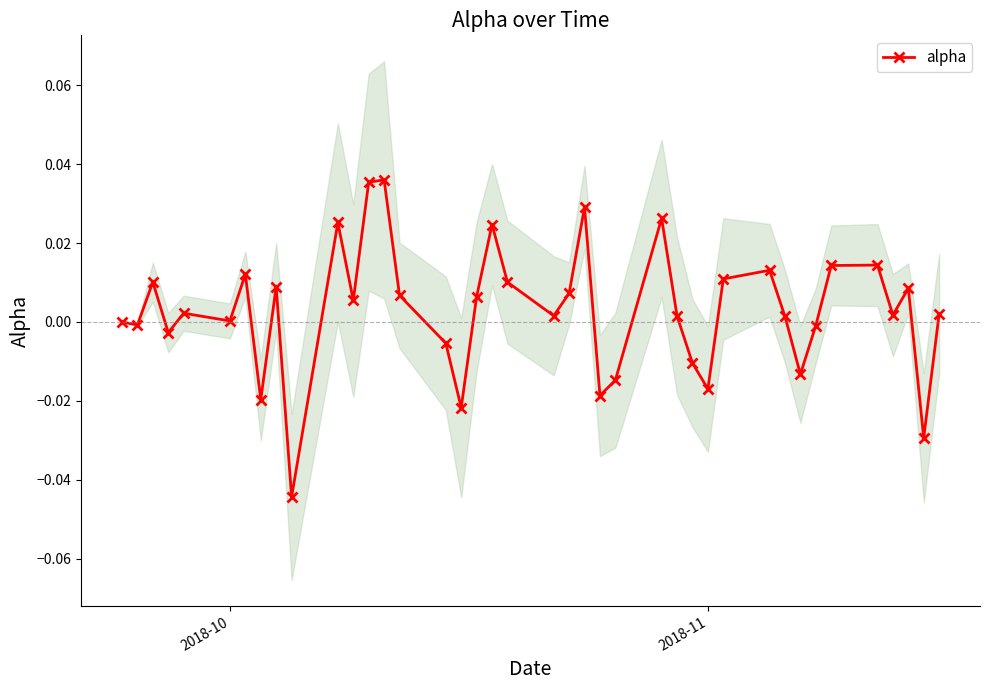

How many values are below 0?

13